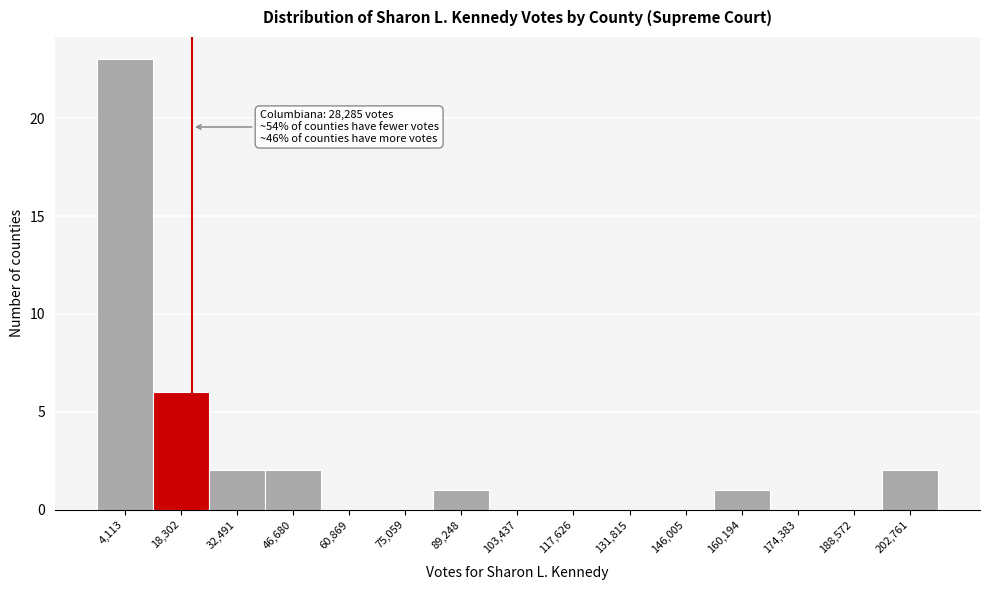

The chart shows a value of 6 at 18,302. True or false?

True